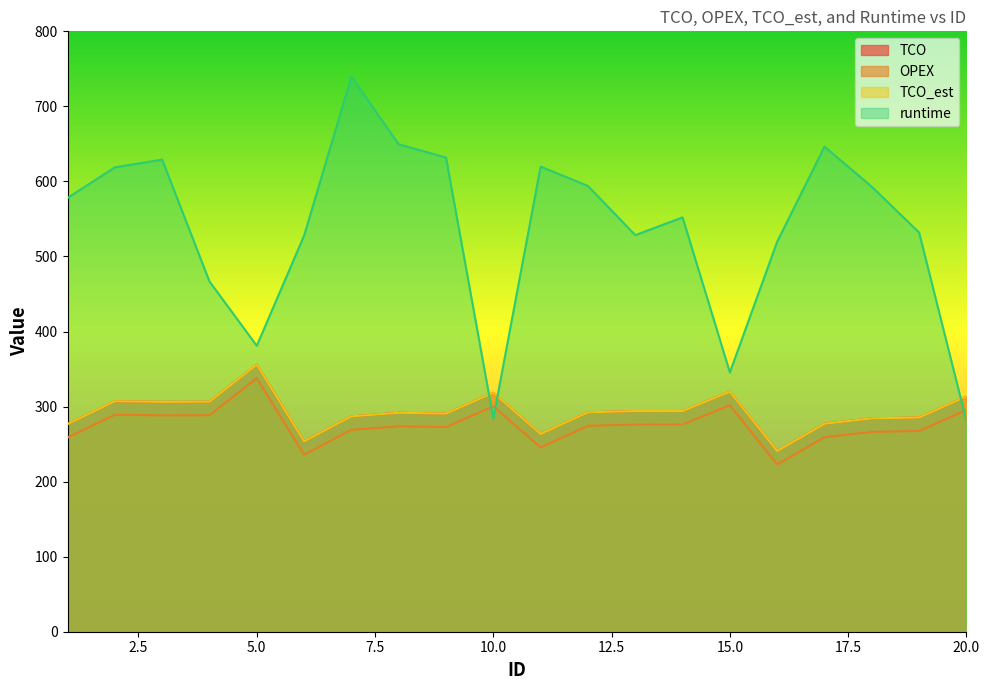

How many series are shown in this chart?

4